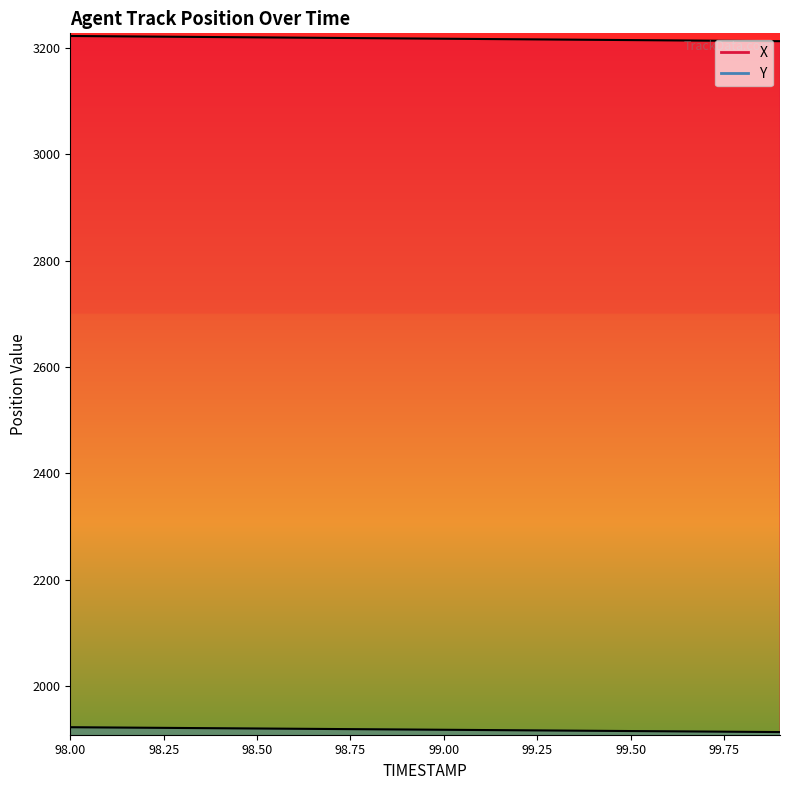

Reading left to right, what are all the values shown in this chart?

X: 3221.8	3221.3	3220.8	3220.3	3219.8	3219.3	3218.8	3218.2	3217.7	3217.2	3216.7	3216.2	3215.7	3215.2	3214.7	3214.2	3213.6	3213.1	3212.6	3212.1
Y: 1923.2	1922.7	1922.2	1921.7	1921.3	1920.8	1920.3	1919.8	1919.3	1918.9	1918.4	1917.9	1917.4	1917.0	1916.5	1916.0	1915.5	1915.0	1914.6	1914.1